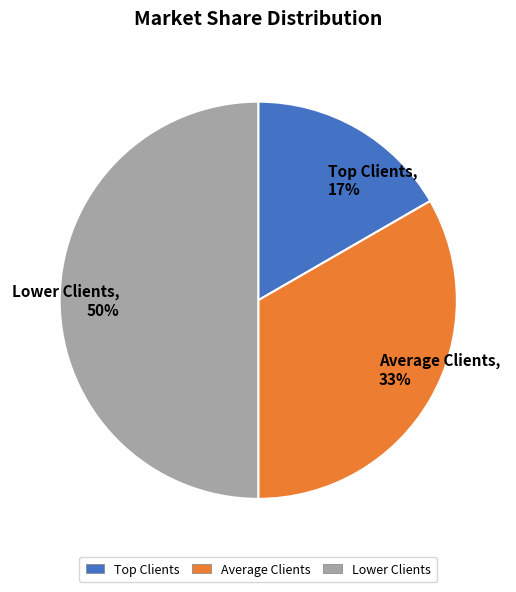

To the nearest percent, what portion does Average Clients represent?

33%